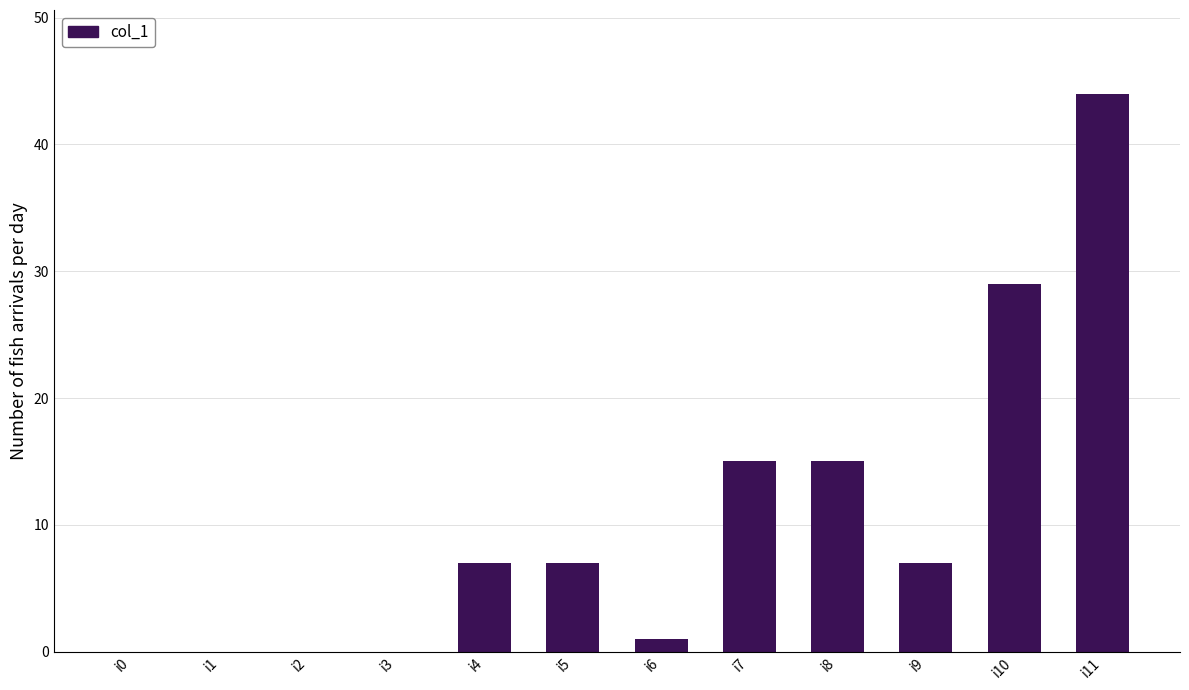

The chart shows a value of -31 at i2. True or false?

False